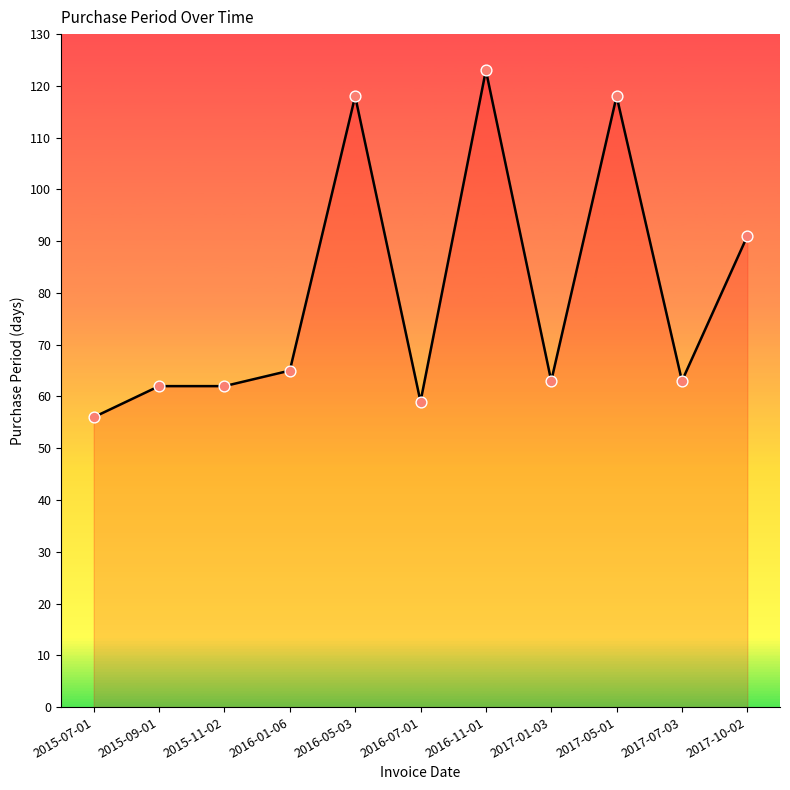

Between 2016-11-01 and 2016-07-01, which is larger?

2016-11-01